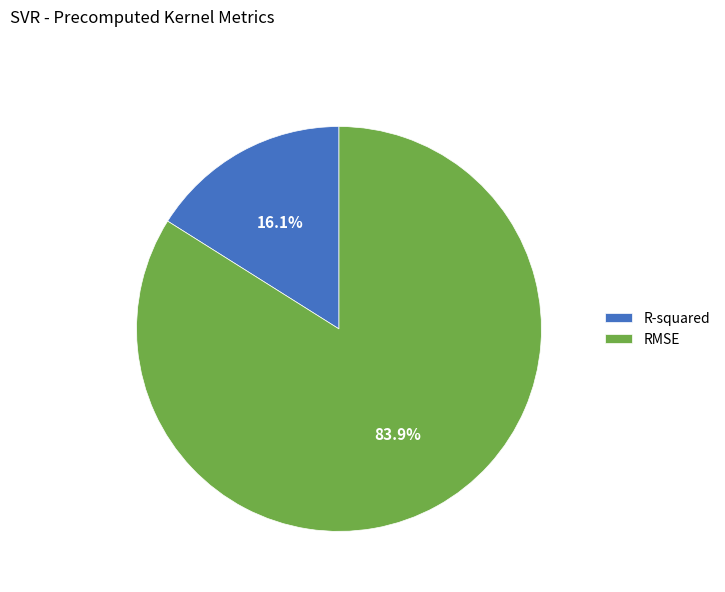

How many slices are in this pie chart?

2